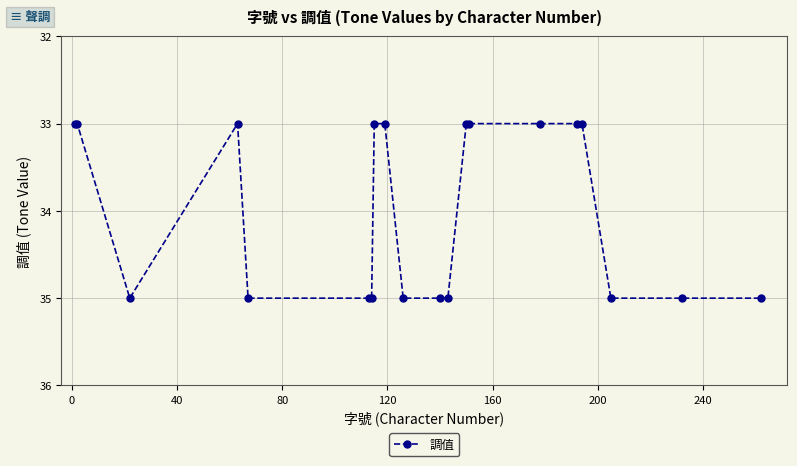

Reading right to left, list all the values displayed in this chart.

35	35	35	33	33	33	33	33	35	35	35	33	33	35	35	35	33	35	33	33